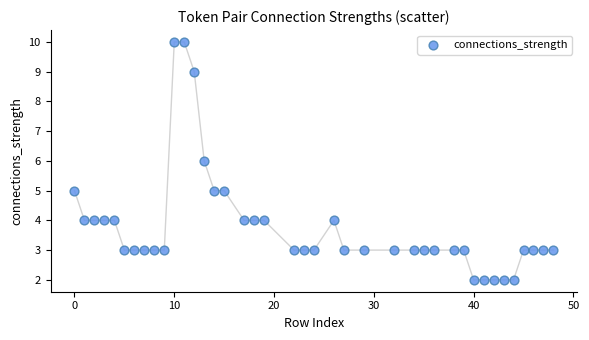

What is the range of X values (max minus min)?

48